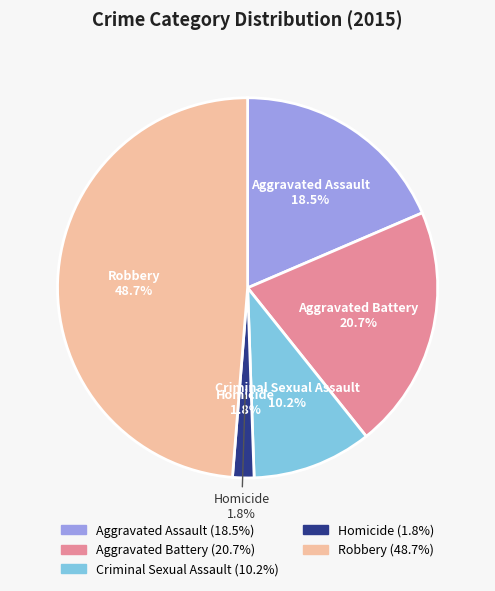

To the nearest percent, what is the average slice percentage?

20%